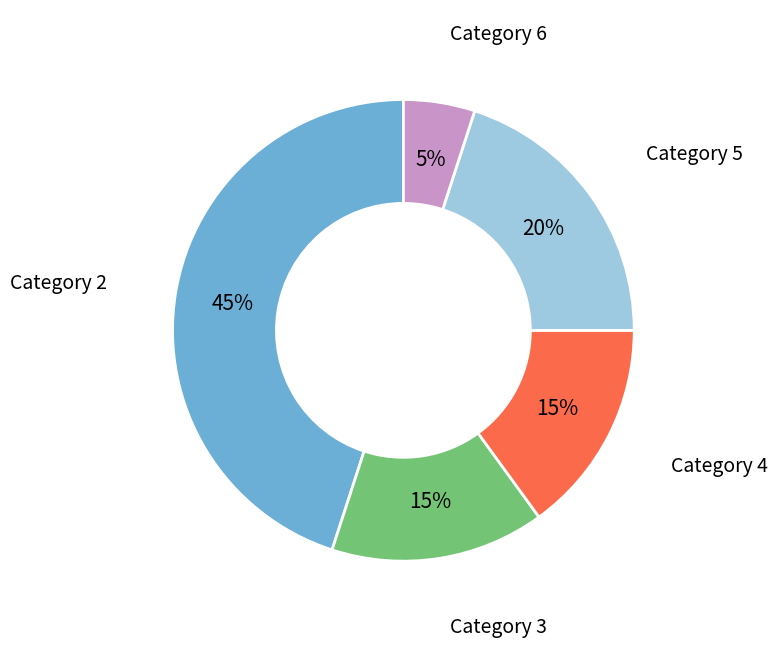

Approximately how many times larger is the value at Category 6 compared to Category 4?

0.3